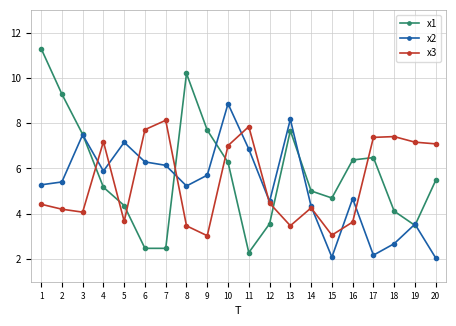

Between 10 and 16, which series saw the biggest shift?

x2